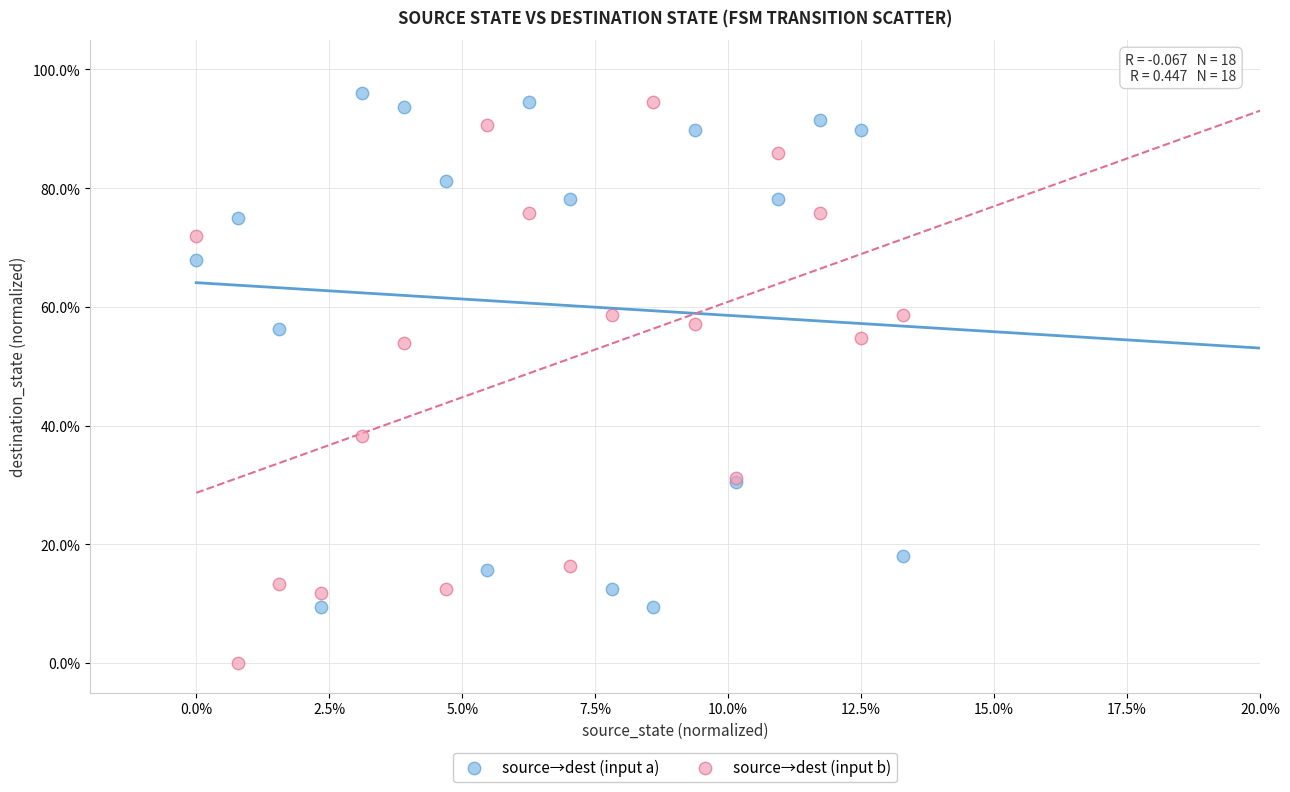

Which series has the largest Y range (max minus min)?

source→dest (input b)